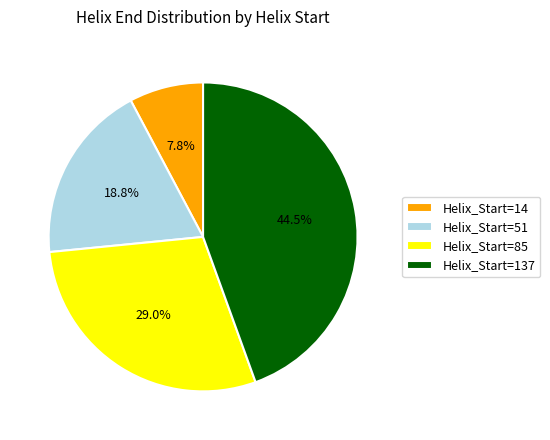

Which category has the biggest portion of the pie?

Helix_Start=137